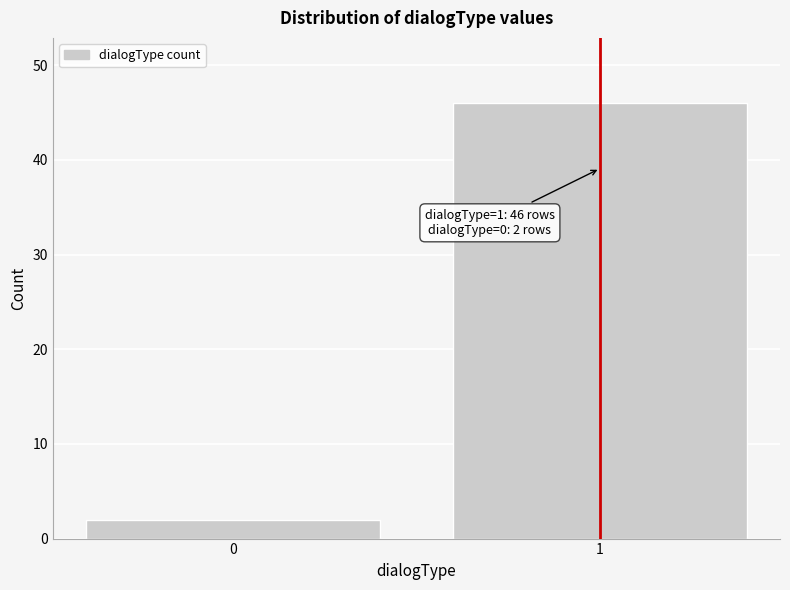

Reading left to right, what are all the values shown in this chart?

2	46